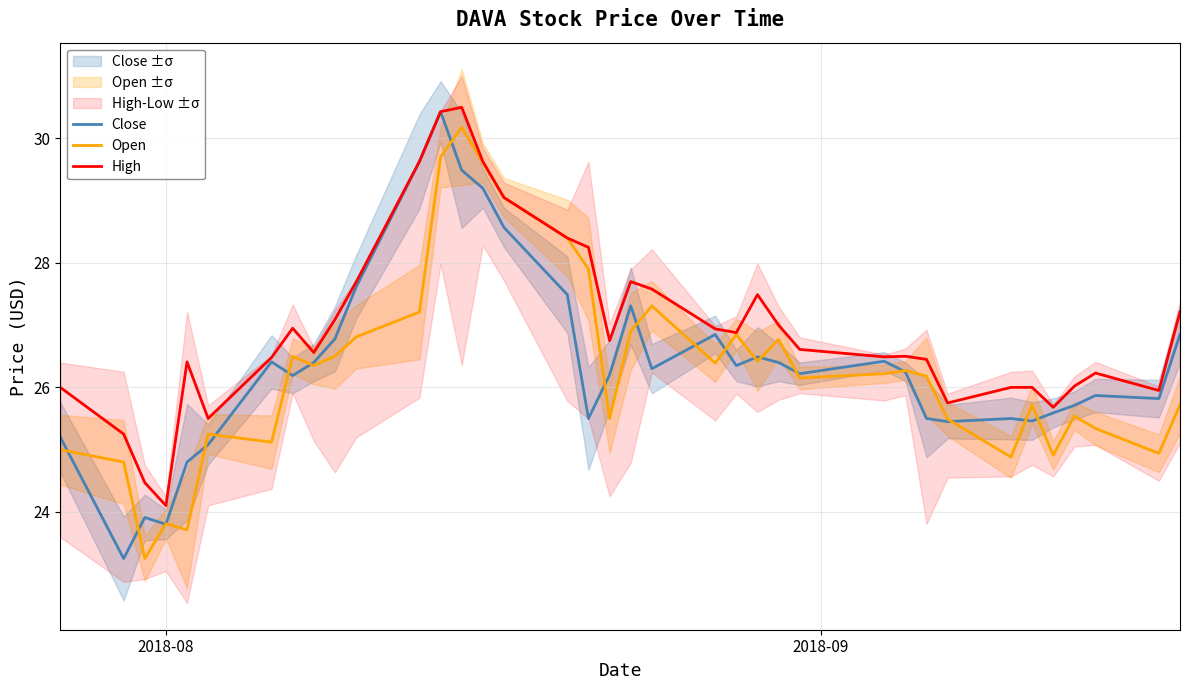

What are all the series names shown in the legend?

Close, Open, High